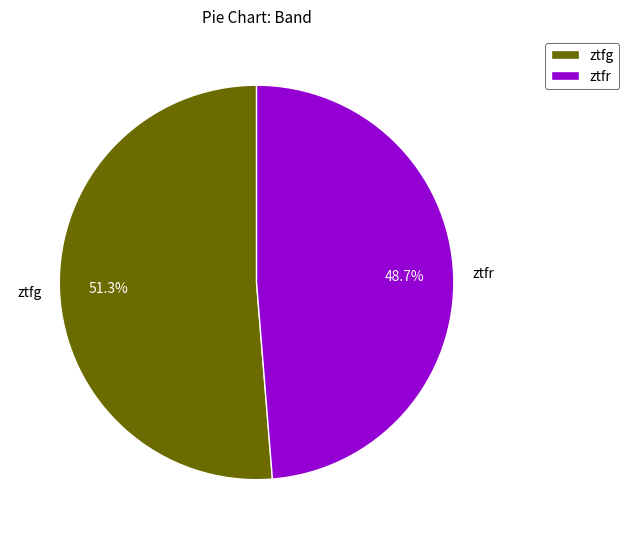

How many slices are in this pie chart?

2